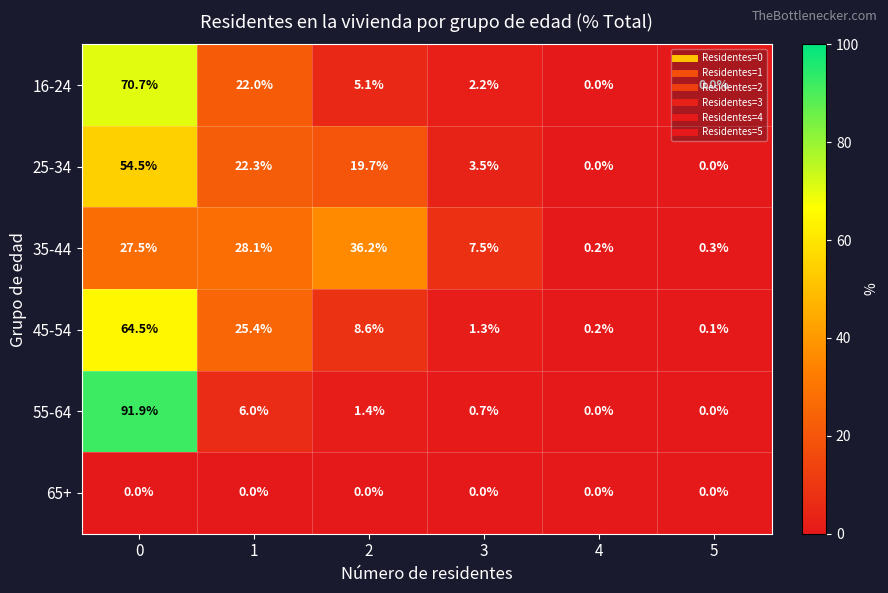

Which series has the largest range (max minus min)?

55-64